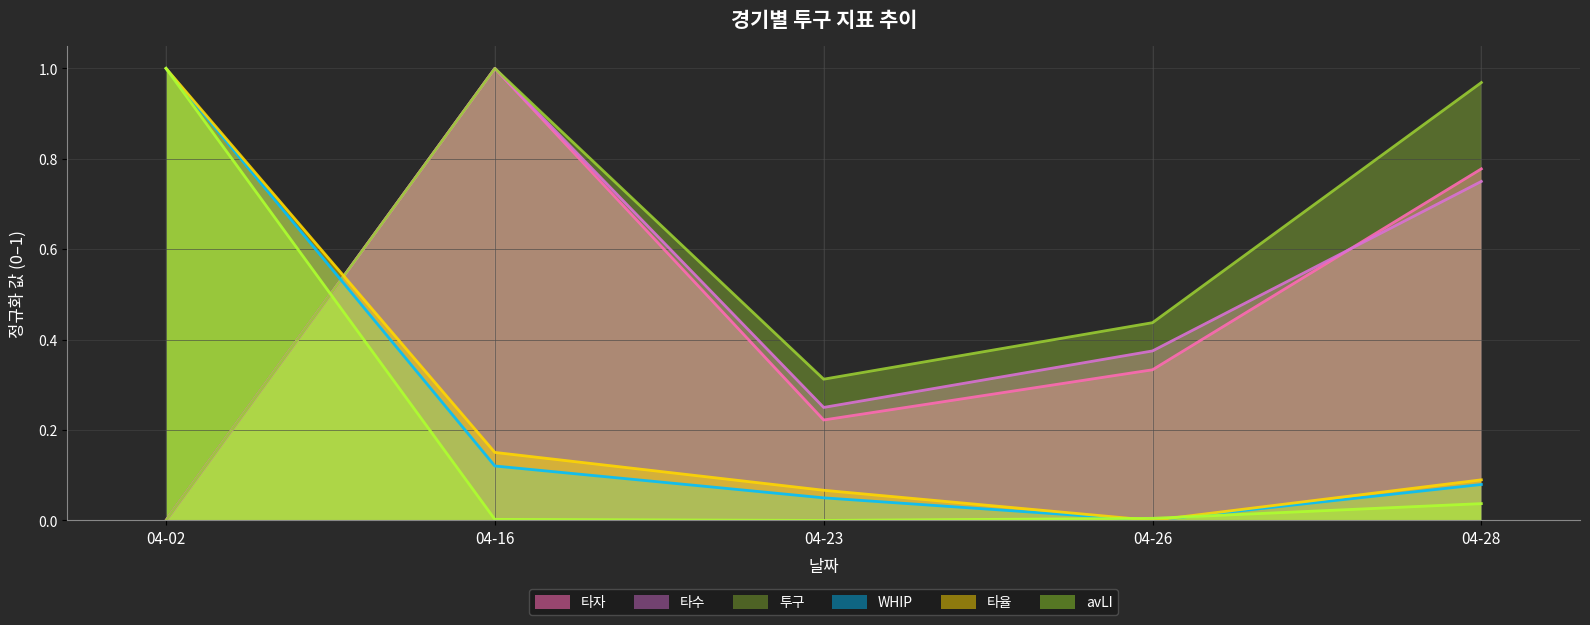

How many interior local valleys does the WHIP series have?

1